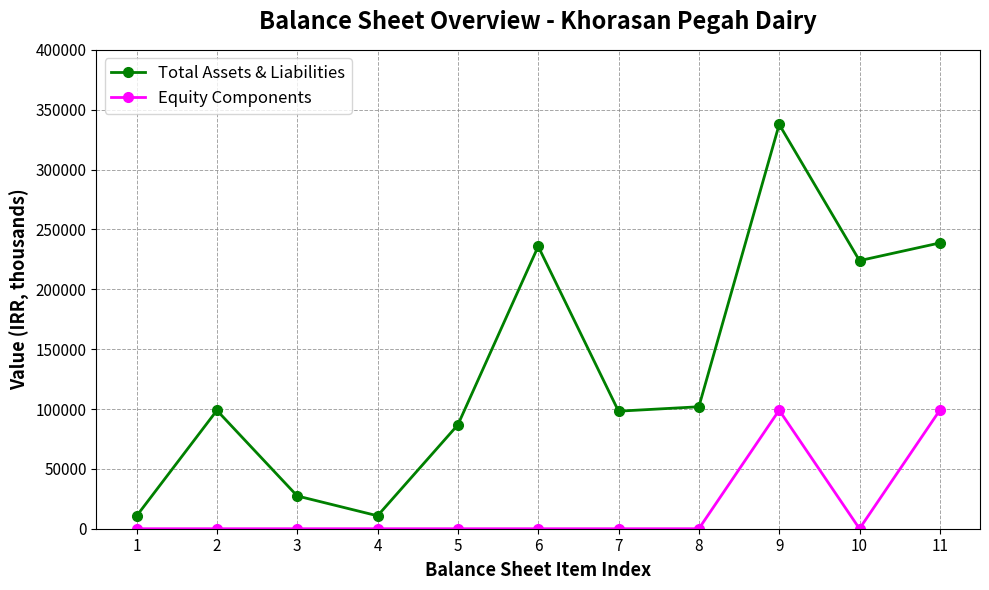

The value of Total Assets & Liabilities at 5 is 42785. True or false?

False